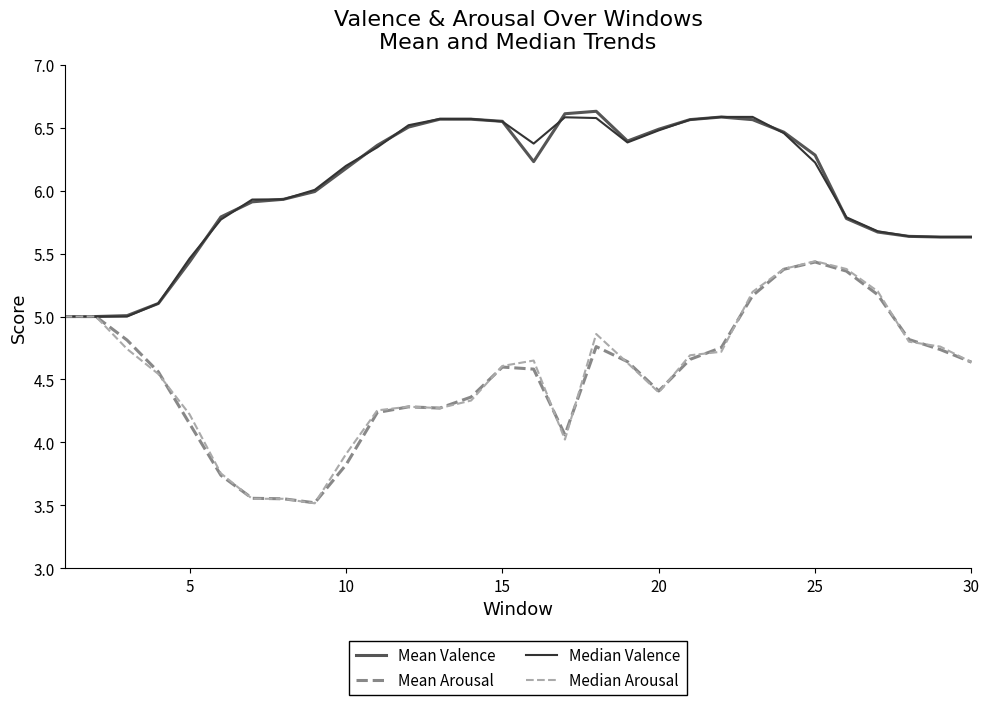

What is the sum of all Median Valence values?

181.2